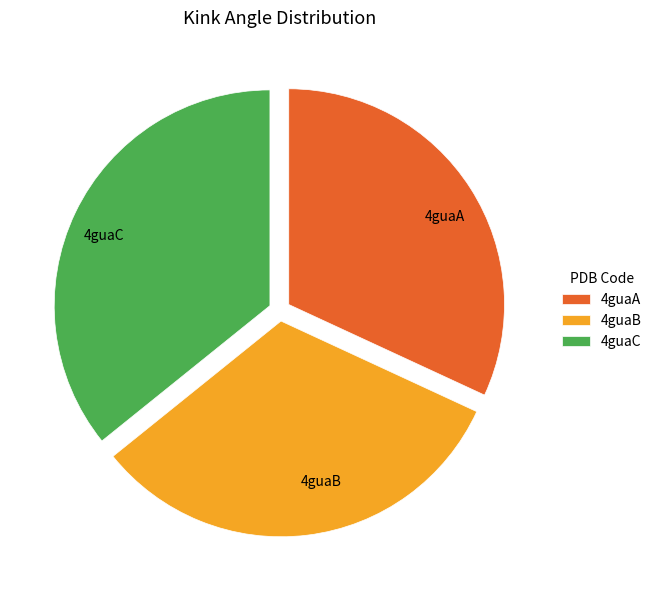

Is 4guaC the majority of the pie?

No